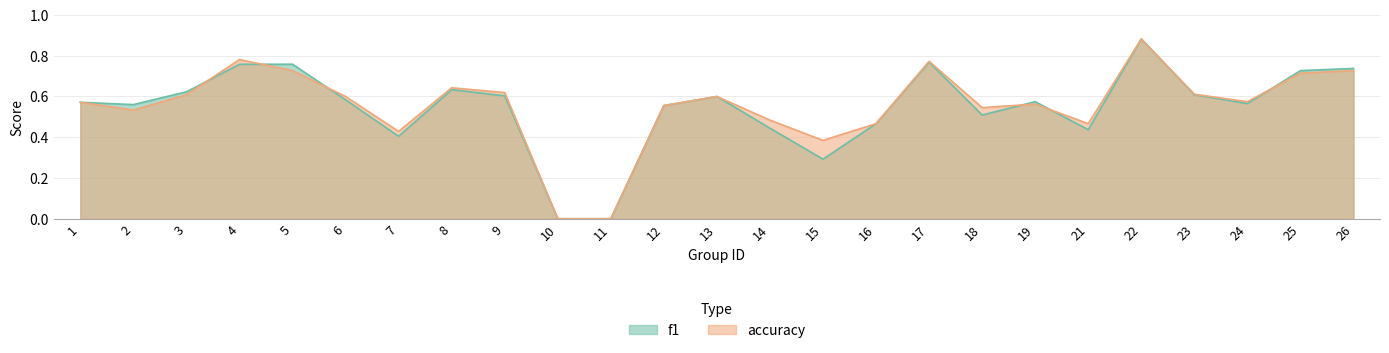

Rank the series by their average value, from lowest to highest.

f1, accuracy